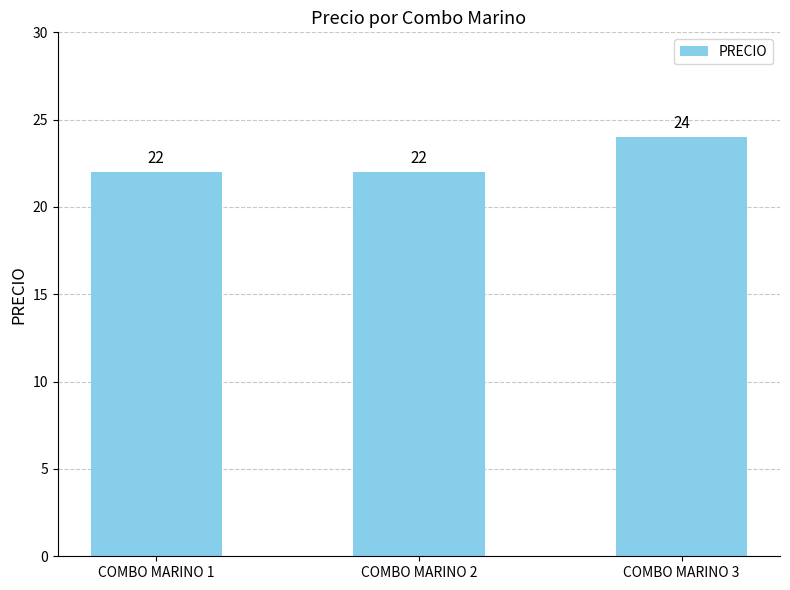

Count the values in the range 22 to 24.

3